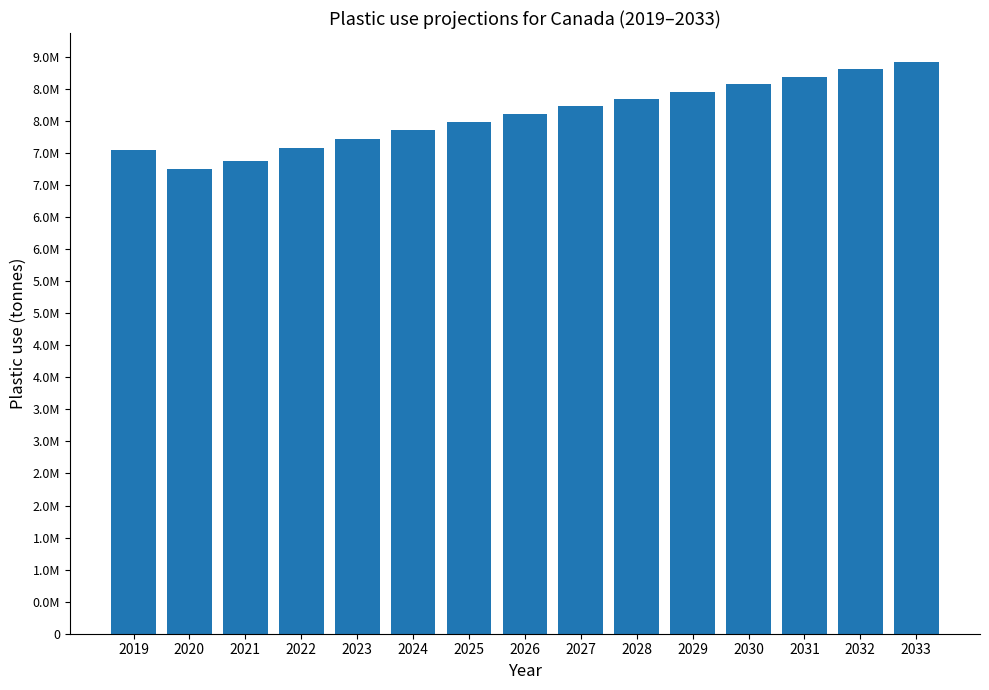

What is the ratio of the value at 2021 to the value at 2025?

0.9